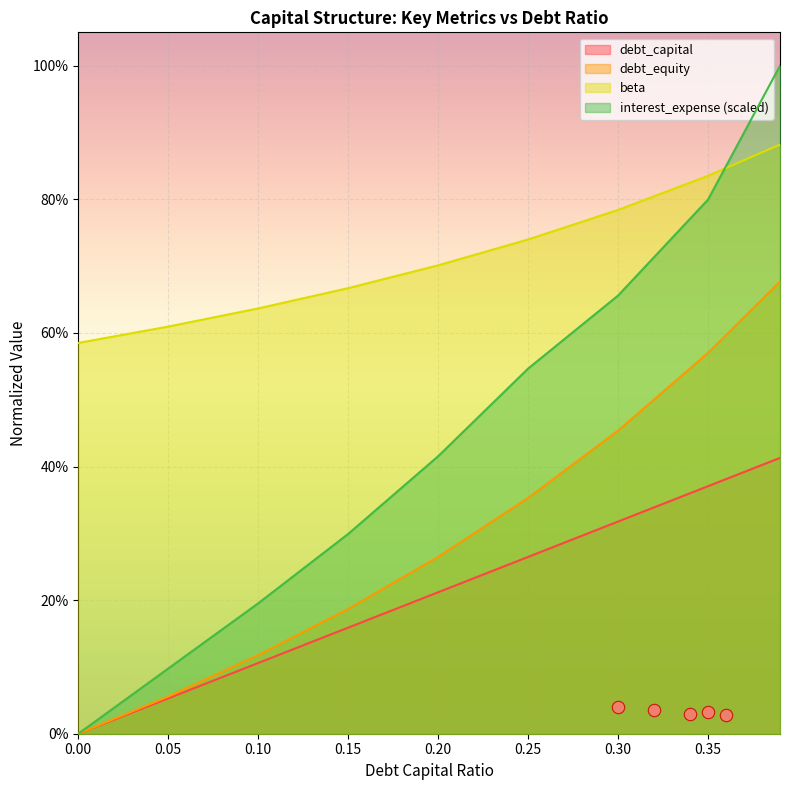

At how many categories does at least one series exceed 0?

9